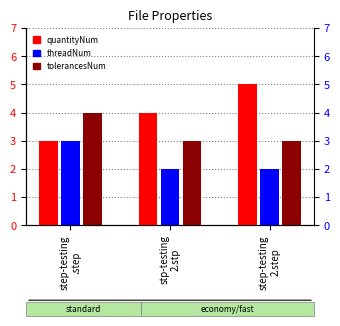

Which series has the largest total across all categories?

quantityNum